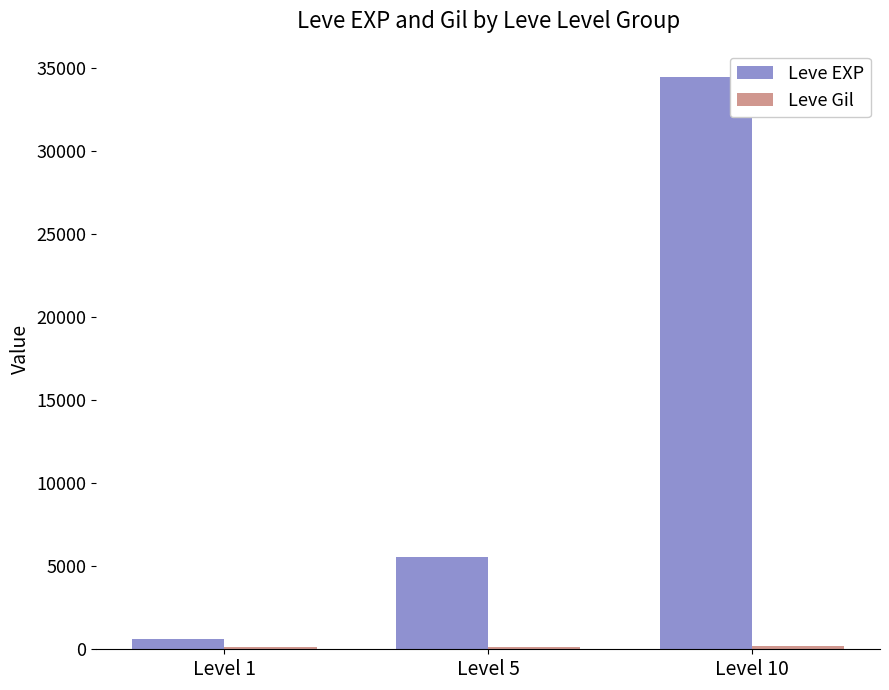

At which label does Leve EXP reach its peak?

Level 10